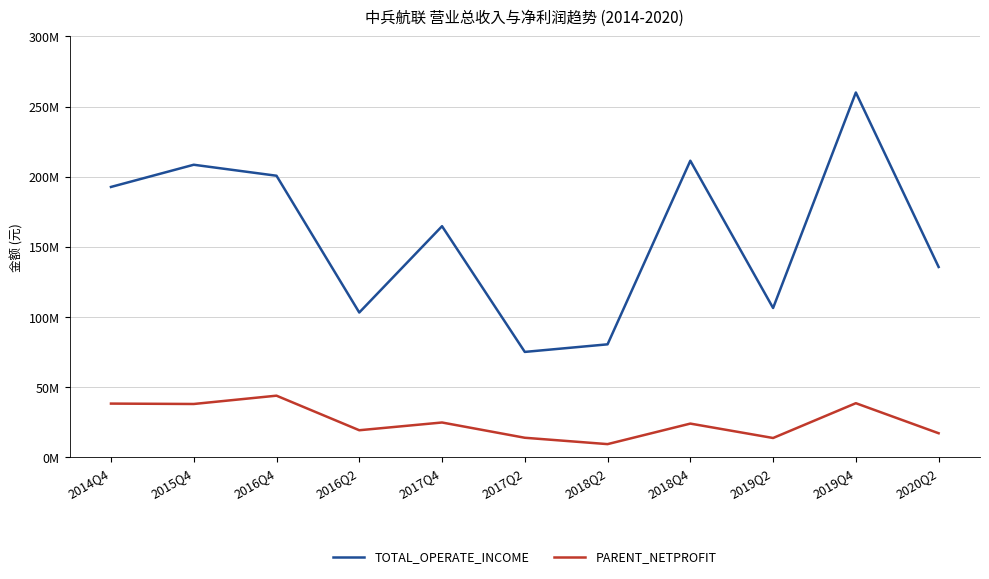

List the series in order of their peak value, highest first.

TOTAL_OPERATE_INCOME, PARENT_NETPROFIT